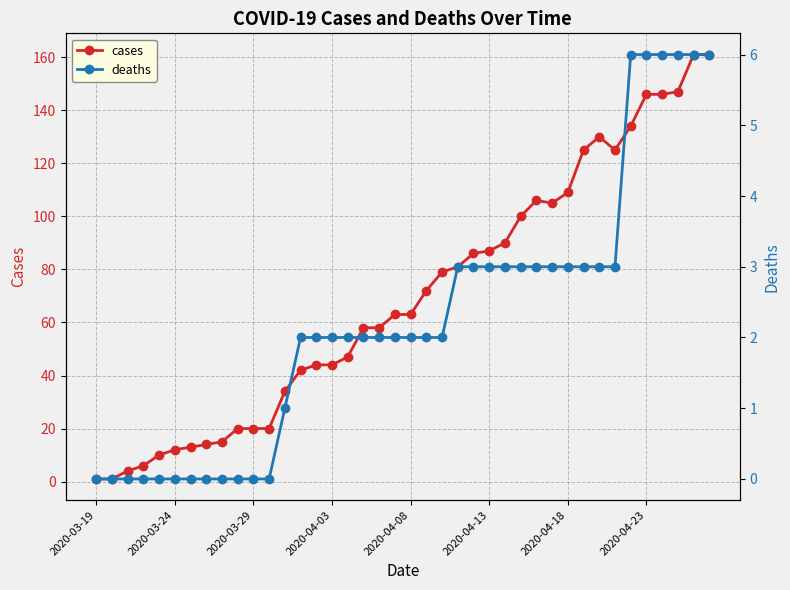

What is the total value across all series at 32?

133